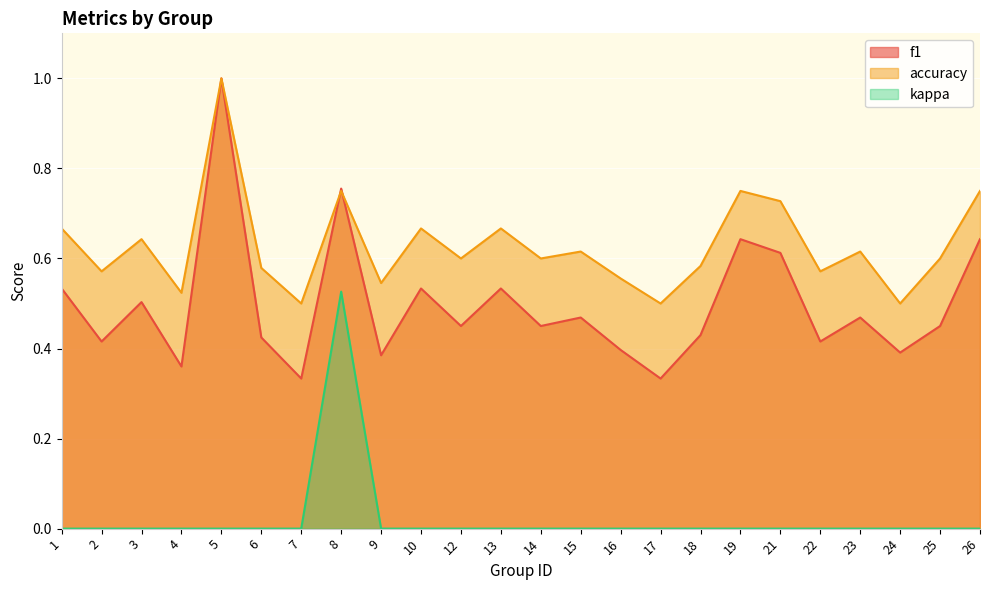

Rank the series by their average value, from lowest to highest.

kappa, f1, accuracy